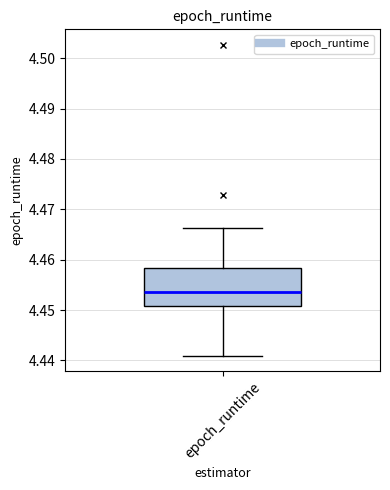

Where does the lower whisker of the box for epoch_runtime end on the y-axis? The values are not printed on the chart, so give them approximately, as read against the axis.

4.441